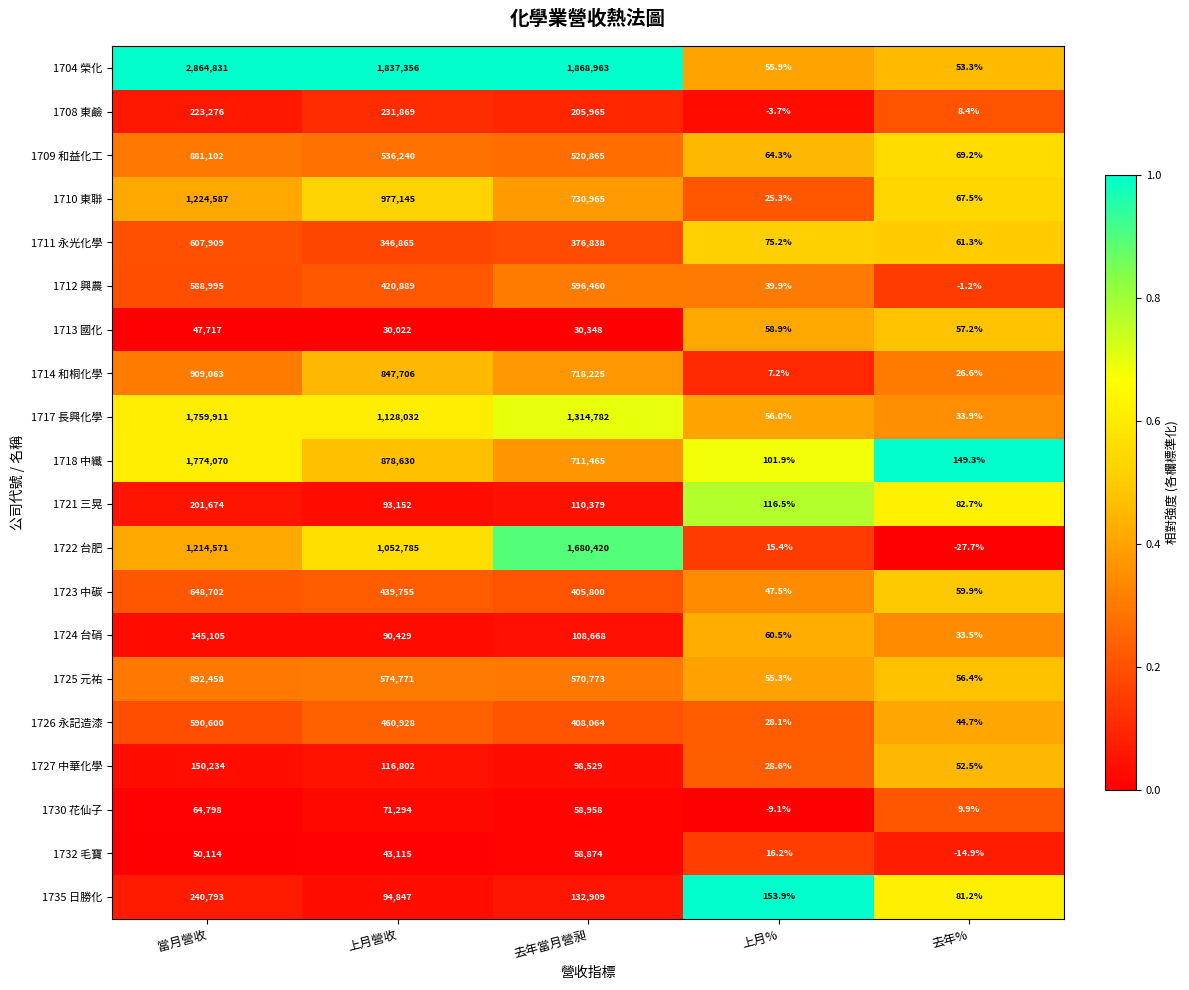

Rank the series at 去年當月營昶 from highest to lowest value.

1704 榮化, 1722 台肥, 1717 長興化學, 1710 東聯, 1714 和桐化學, 1718 中纖, 1712 興農, 1725 元祐, 1709 和益化工, 1726 永記造漆, 1723 中碳, 1711 永光化學, 1708 東鹼, 1735 日勝化, 1721 三晃, 1724 台硝, 1727 中華化學, 1730 花仙子, 1732 毛寶, 1713 國化